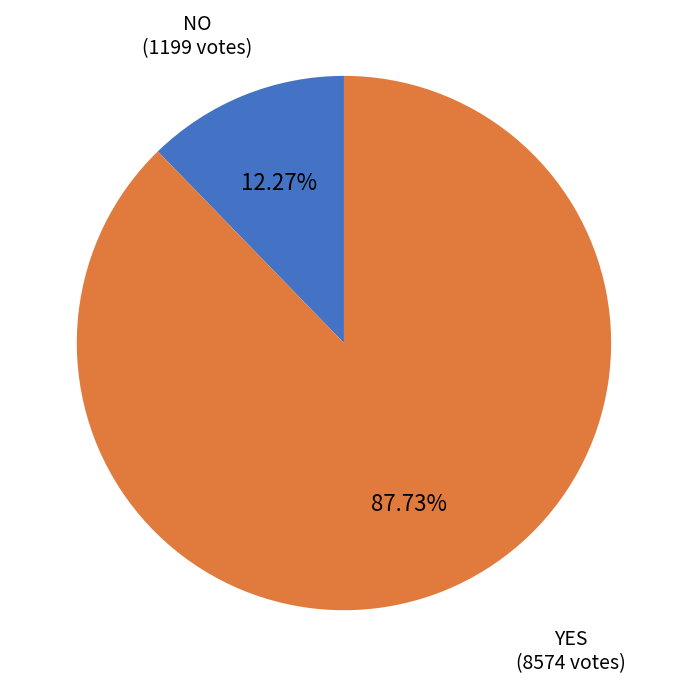

Is there a majority slice in this chart?

Yes